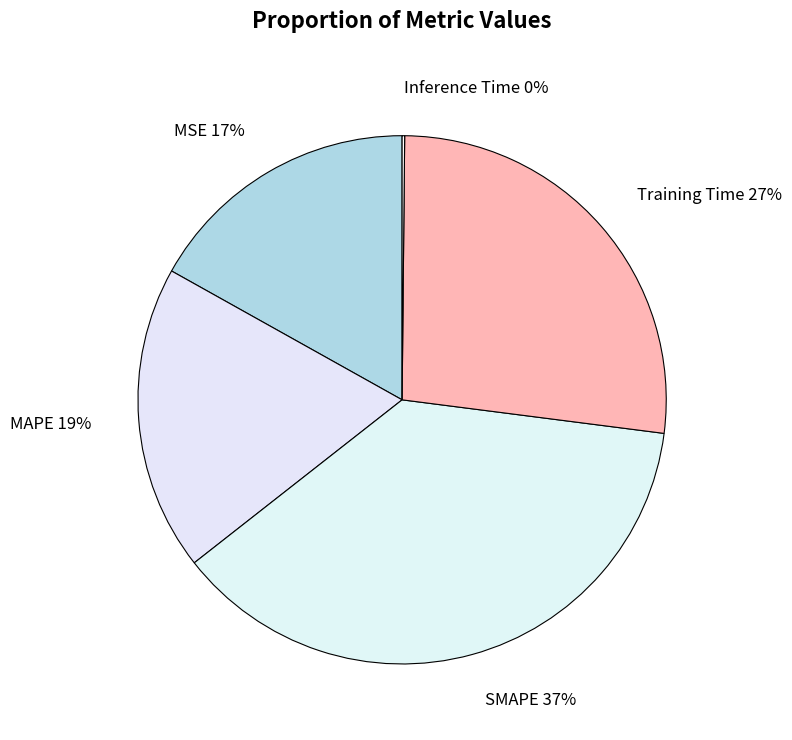

To the nearest percent, what is the difference between the largest and smallest slice percentages?

37%